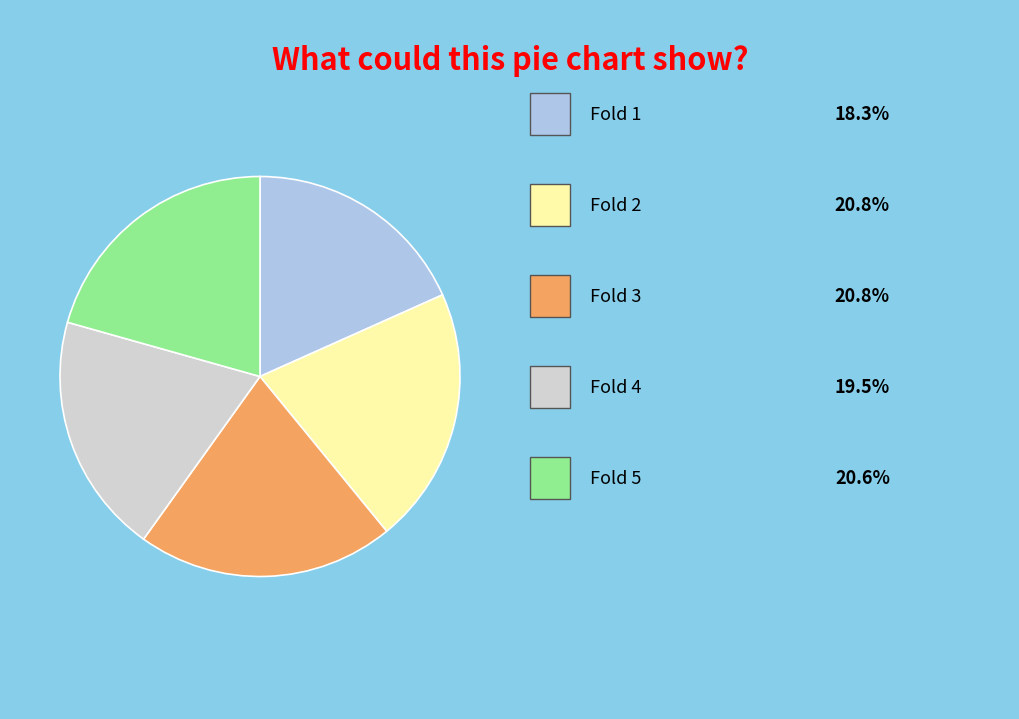

Does any single category account for the majority?

No